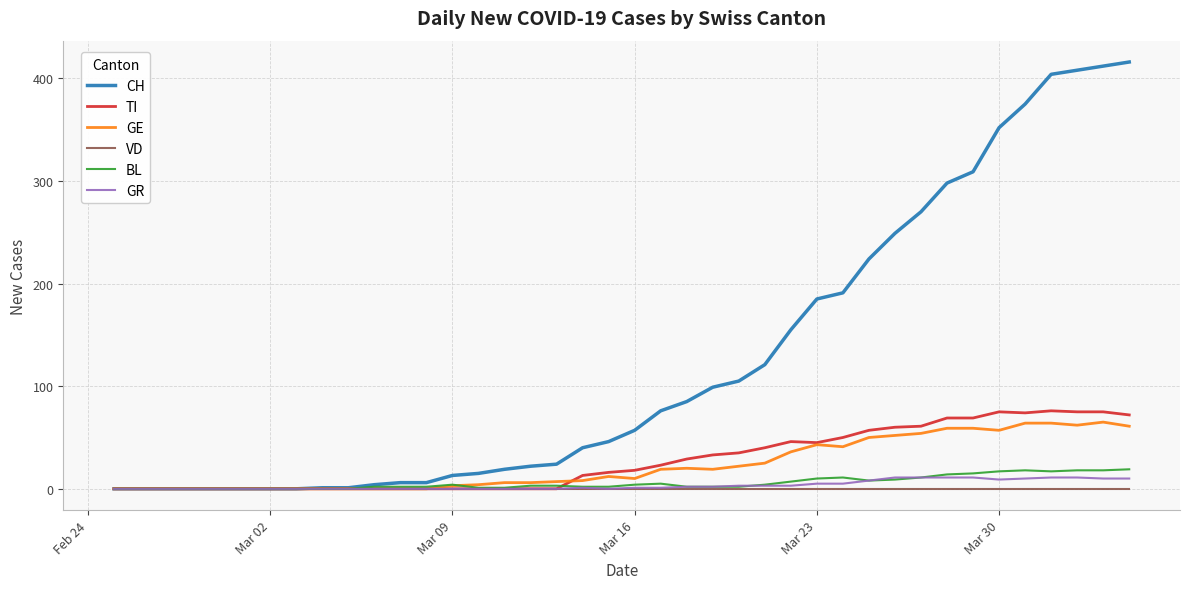

What is the maximum value for GR?

11